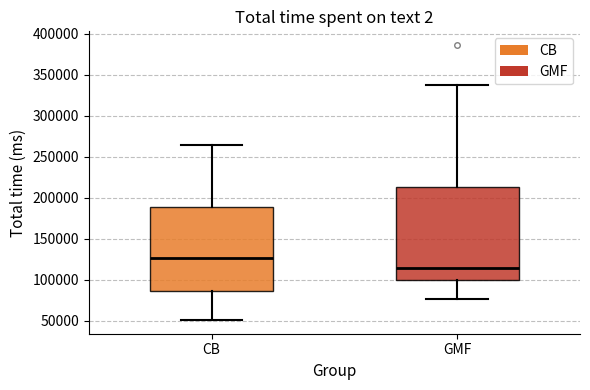

Where does the median line of the box for CB sit on the y-axis? The values are not printed on the chart, so give them approximately, as read against the axis.

125000